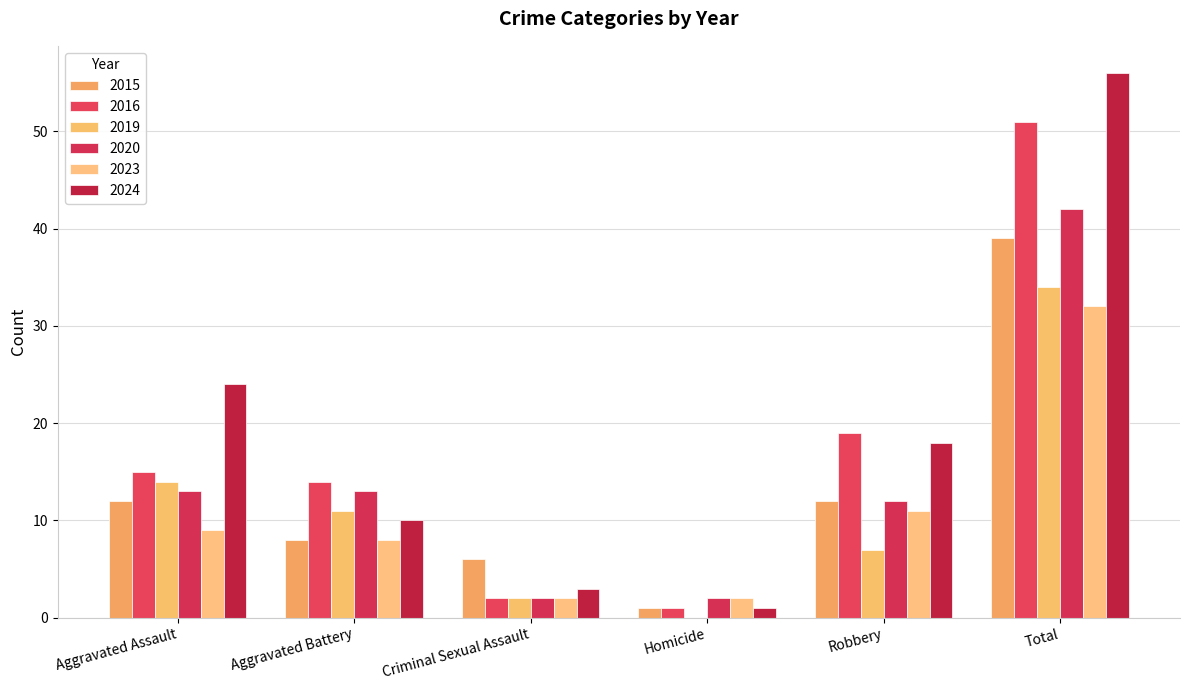

Is the value of 2016 at Criminal Sexual Assault greater than the value of 2020 at Total?

No